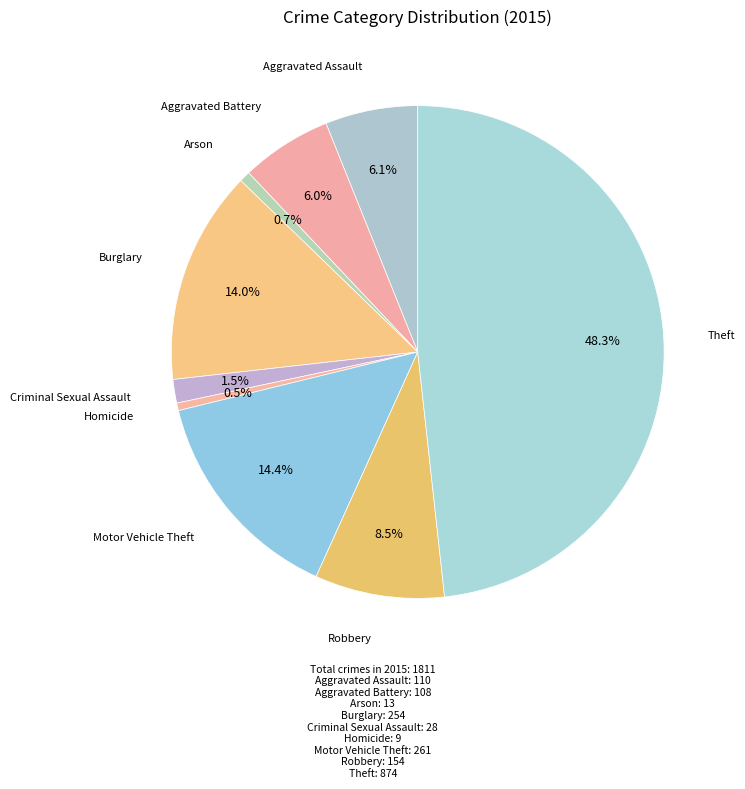

Does Criminal Sexual Assault account for over 50% of the chart?

No